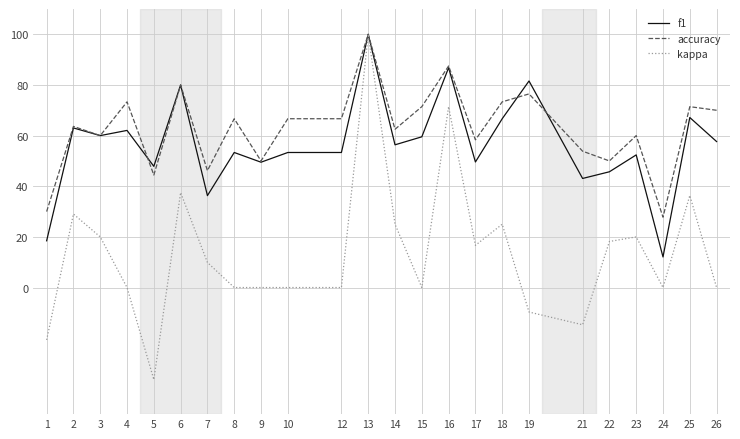

Count the number of categories in the chart.

24